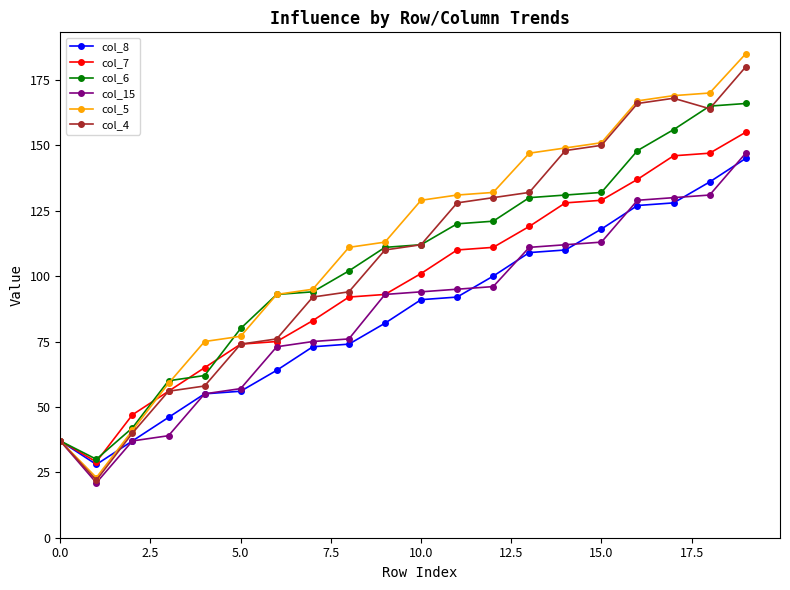

Is this an area chart (filled region under the line)?

No